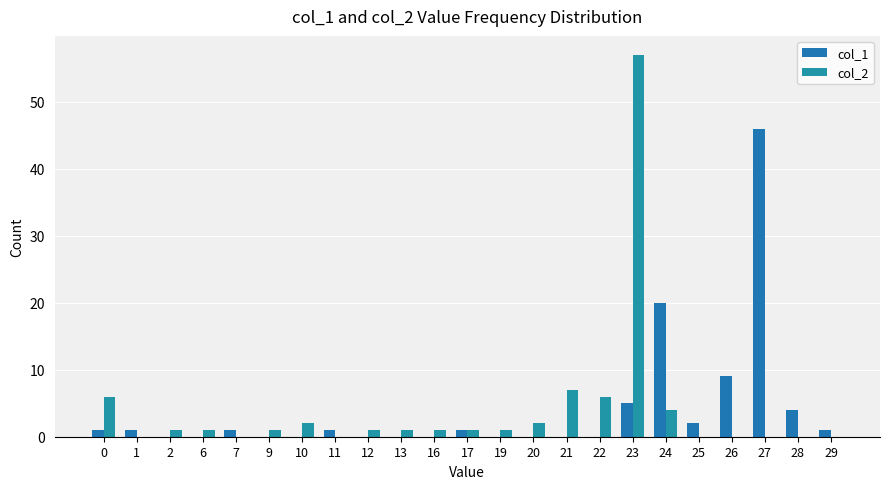

Which series has the largest range (max minus min)?

col_2